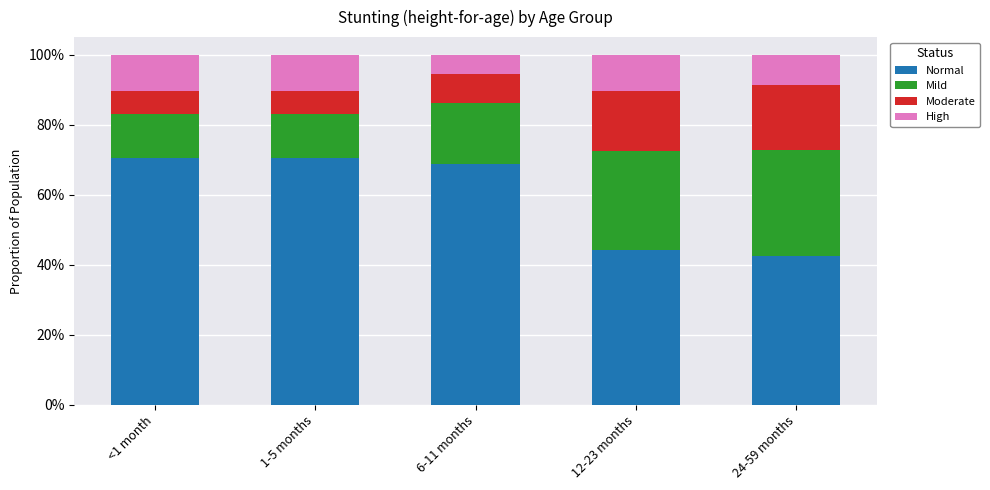

Does the chart contain stacked bars?

Yes